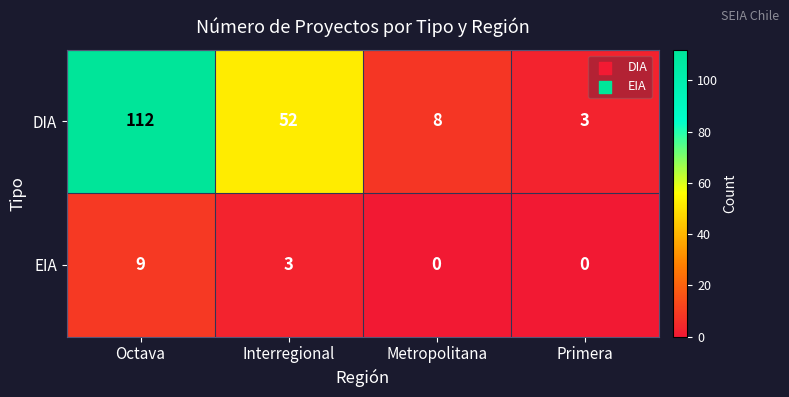

At which label is DIA closest to 57?

Interregional